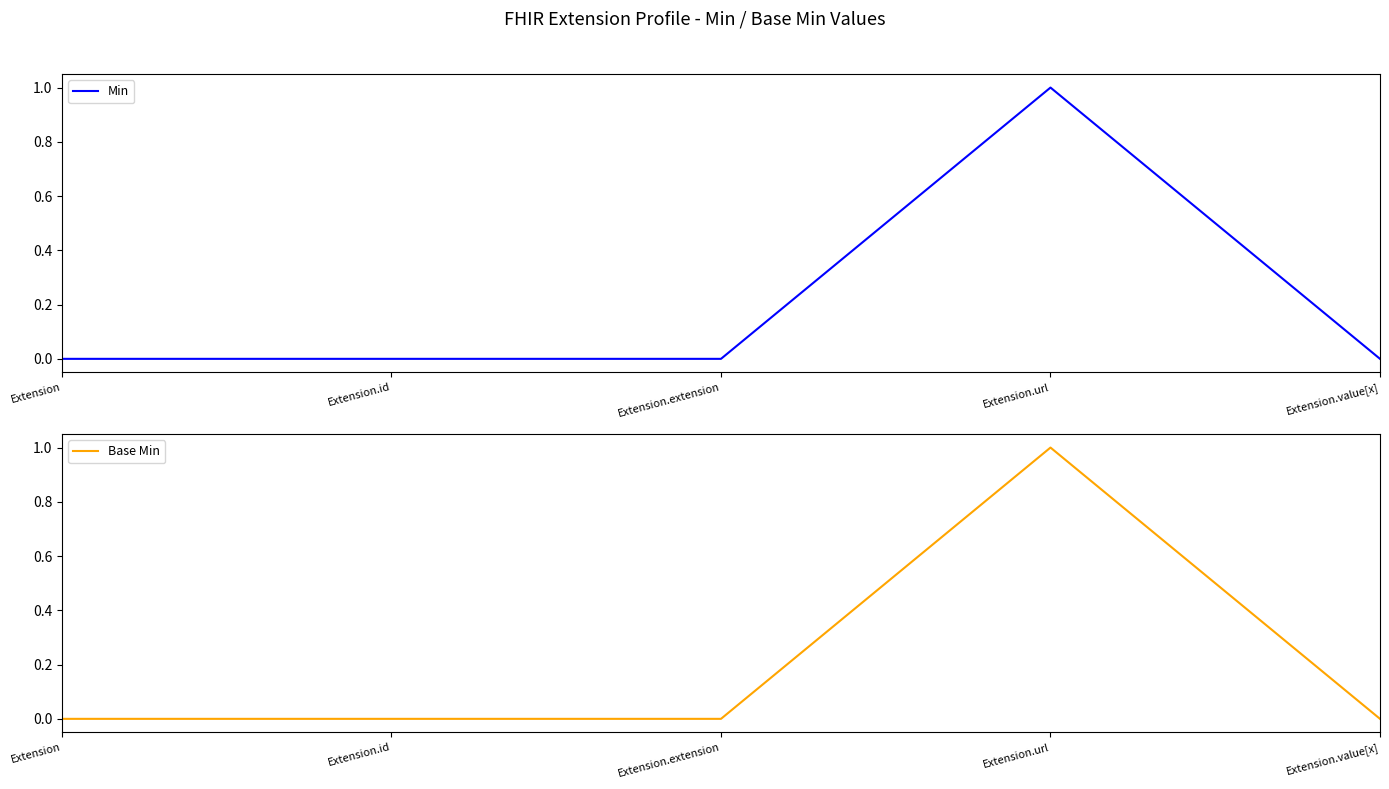

The value of Base Min at Extension is 0. True or false?

True